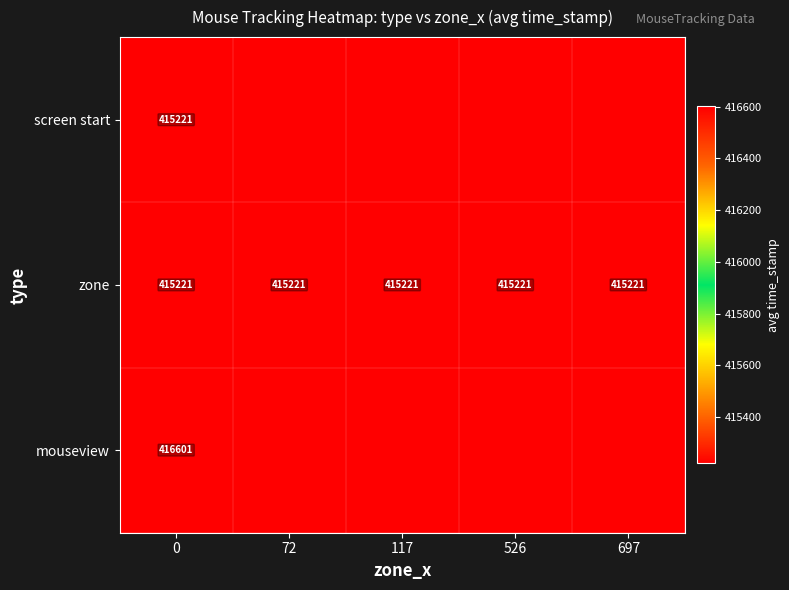

The value of zone at 0 is 415221. True or false?

True